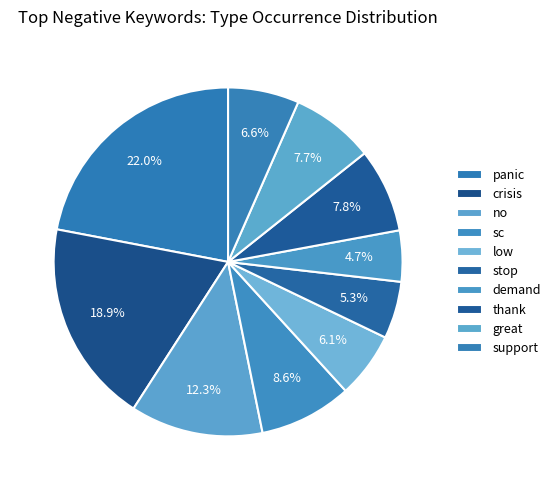

What percentage is the thank slice, to the nearest percent?

8%